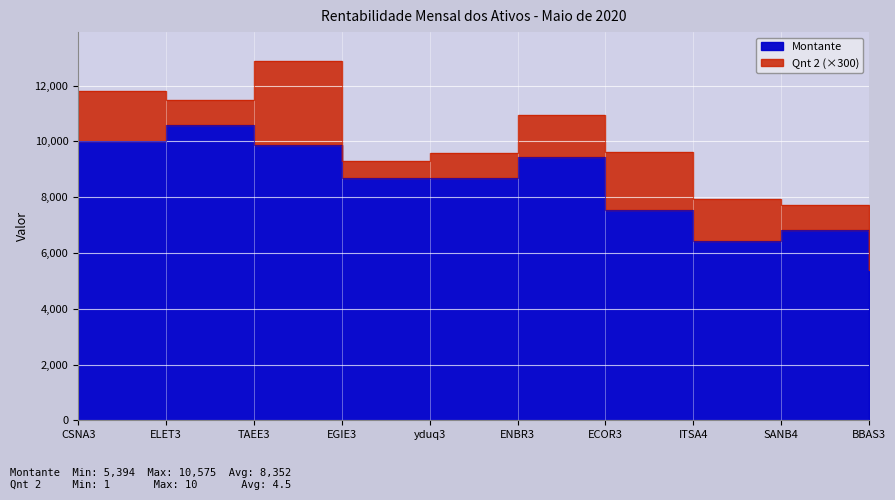

List the labels in order of value, largest first.

ELET3, CSNA3, TAEE3, ENBR3, yduq3, EGIE3, ECOR3, SANB4, ITSA4, BBAS3